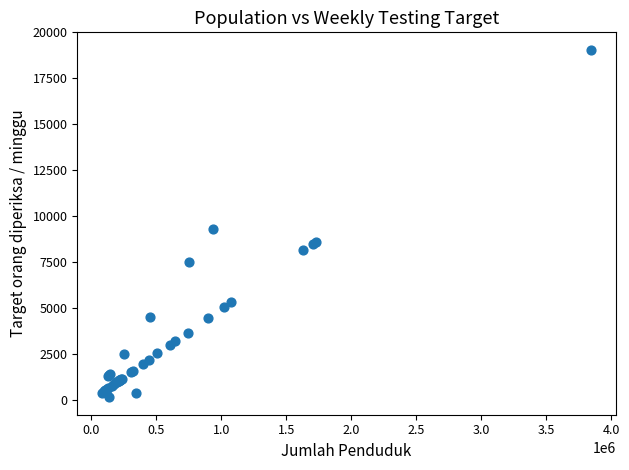

What Y value in the scatter plot is closest to 9593?

9303